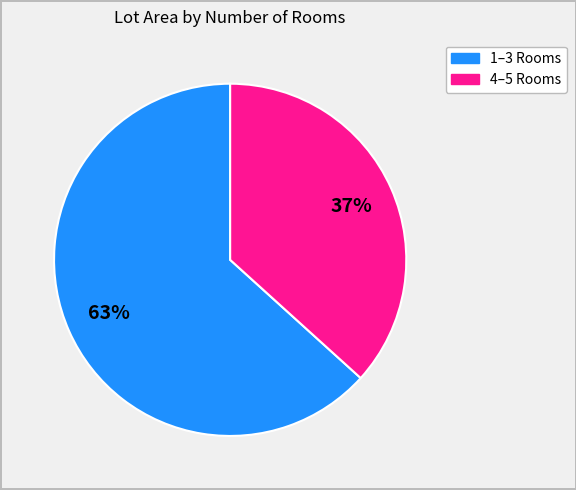

To the nearest percent, what is the average slice percentage?

50%